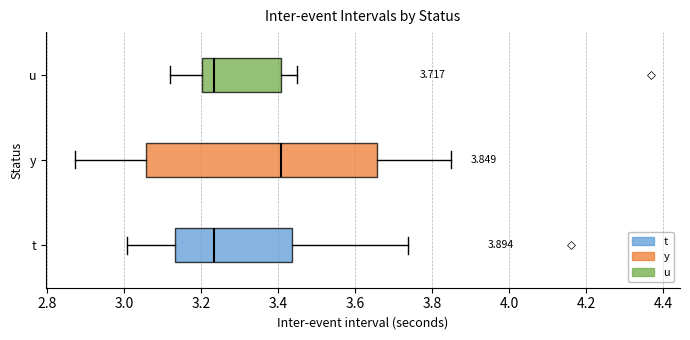

Comparing the boxes themselves (not the whiskers), which one is the widest?

y